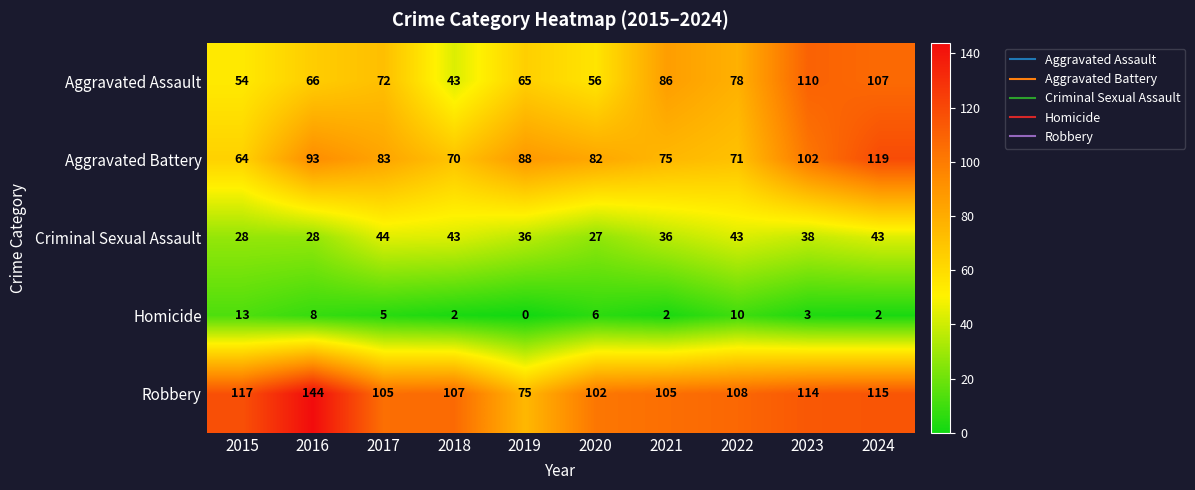

Is it true that Homicide equals 22 at 2015?

False